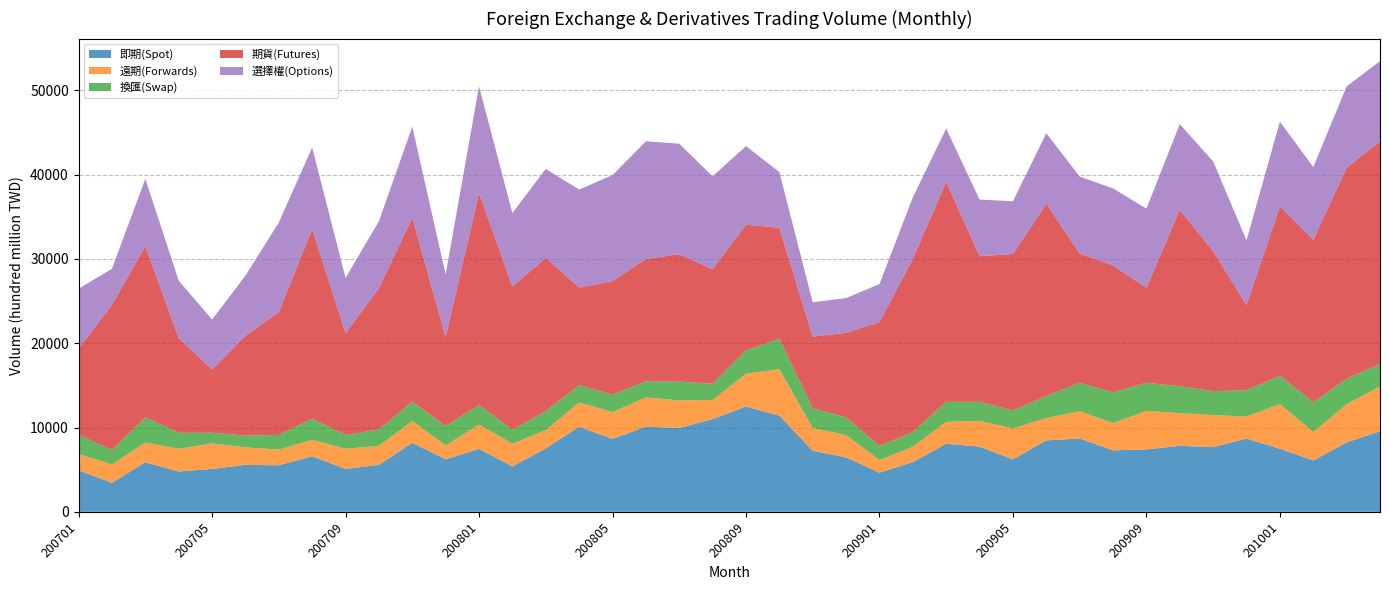

Reading left to right, list all the values displayed in this chart.

即期(Spot): 200701=4924	200702=3447	200703=5888	200704=4784	200705=5087	200706=5574	200707=5523	200708=6584	200709=5093	200710=5582	200711=8180	200712=6234	200801=7480	200802=5385	200803=7524	200804=10101	200805=8650	200806=10098	200807=9948	200808=11006	200809=12490	200810=11408	200811=7244	200812=6455	200901=4647	200902=5902	200903=8073	200904=7739	200905=6217	200906=8478	200907=8698	200908=7298	200909=7408	200910=7833	200911=7674	200912=8700	201001=7479	201002=6098	201003=8238	201004=9559
遠期(Forwards): 200701=1936	200702=2176	200703=2330	200704=2702	200705=3032	200706=2081	200707=1861	200708=1953	200709=2398	200710=2261	200711=2595	200712=1645	200801=2873	200802=2703	200803=2173	200804=2878	200805=3174	200806=3475	200807=3270	200808=2268	200809=3893	200810=5516	200811=2697	200812=2650	200901=1502	200902=1817	200903=2608	200904=3035	200905=3699	200906=2649	200907=3238	200908=3236	200909=4579	200910=3879	200911=3810	200912=2604	201001=5309	201002=3374	201003=4530	201004=5329
換匯(Swap): 200701=2293	200702=1700	200703=2978	200704=1902	200705=1258	200706=1387	200707=1745	200708=2518	200709=1629	200710=1950	200711=2295	200712=2293	200801=2329	200802=1656	200803=2246	200804=2057	200805=2077	200806=1924	200807=2233	200808=1913	200809=2768	200810=3598	200811=2340	200812=2106	200901=1668	200902=1753	200903=2371	200904=2284	200905=2092	200906=2601	200907=3365	200908=3631	200909=3329	200910=3190	200911=2831	200912=3124	201001=3351	201002=3510	201003=3029	201004=2634
期貨(Futures): 200701=10233	200702=17246	200703=20352	200704=11233	200705=7517	200706=11866	200707=14565	200708=22497	200709=12076	200710=16742	200711=21822	200712=10573	200801=25151	200802=17007	200803=18204	200804=11577	200805=13479	200806=14501	200807=15114	200808=13601	200809=14909	200810=13180	200811=8507	200812=10025	200901=14692	200902=20555	200903=26109	200904=17273	200905=18596	200906=22808	200907=15338	200908=15054	200909=11288	200910=20942	200911=16616	200912=10100	201001=20103	201002=19287	201003=25027	201004=26438
選擇權(Options): 200701=7085	200702=4263	200703=7964	200704=6803	200705=5914	200706=7114	200707=10628	200708=9674	200709=6553	200710=7941	200711=10816	200712=7412	200801=12643	200802=8699	200803=10536	200804=11621	200805=12564	200806=13961	200807=13109	200808=11012	200809=9326	200810=6607	200811=4070	200812=4125	200901=4507	200902=7278	200903=6308	200904=6711	200905=6246	200906=8383	200907=9134	200908=9151	200909=9363	200910=10155	200911=10638	200912=7672	201001=10049	201002=8627	201003=9645	201004=9511